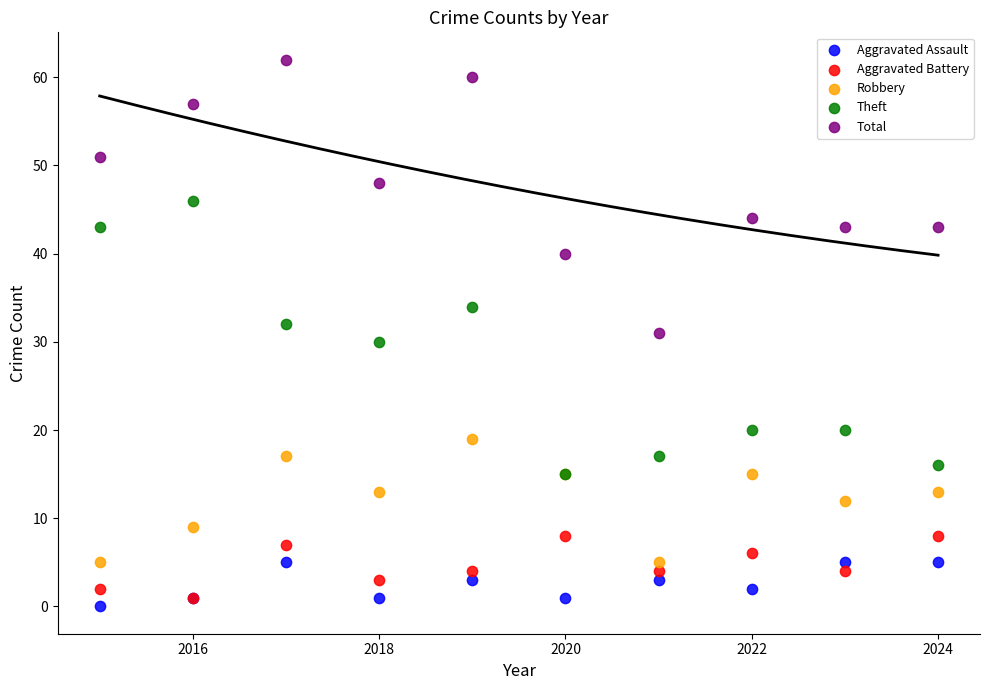

What are all the series names shown in the legend?

Aggravated Assault, Aggravated Battery, Robbery, Theft, Total